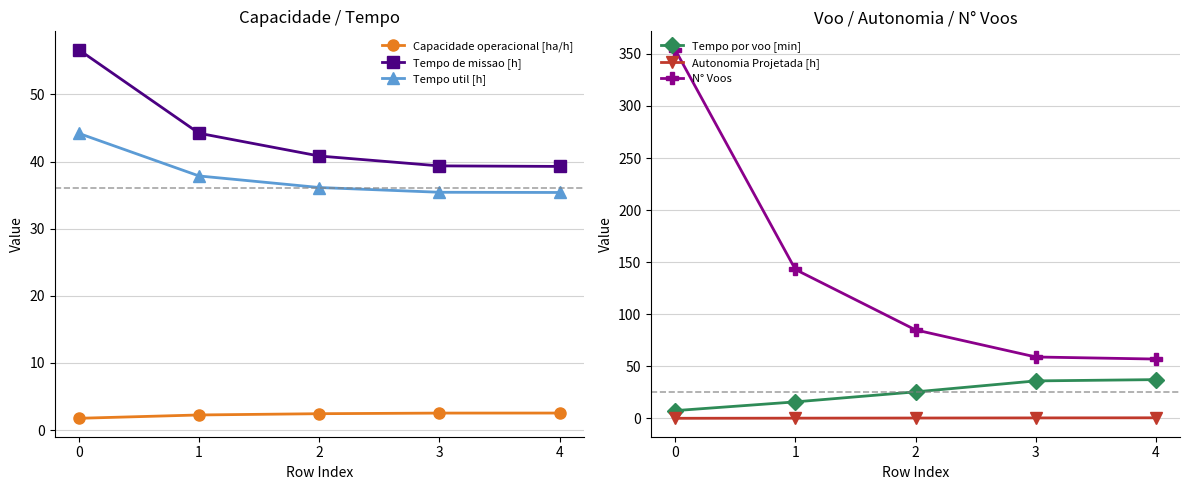

True or false: Tempo por voo [min] has more than 2 interior local peaks.

False